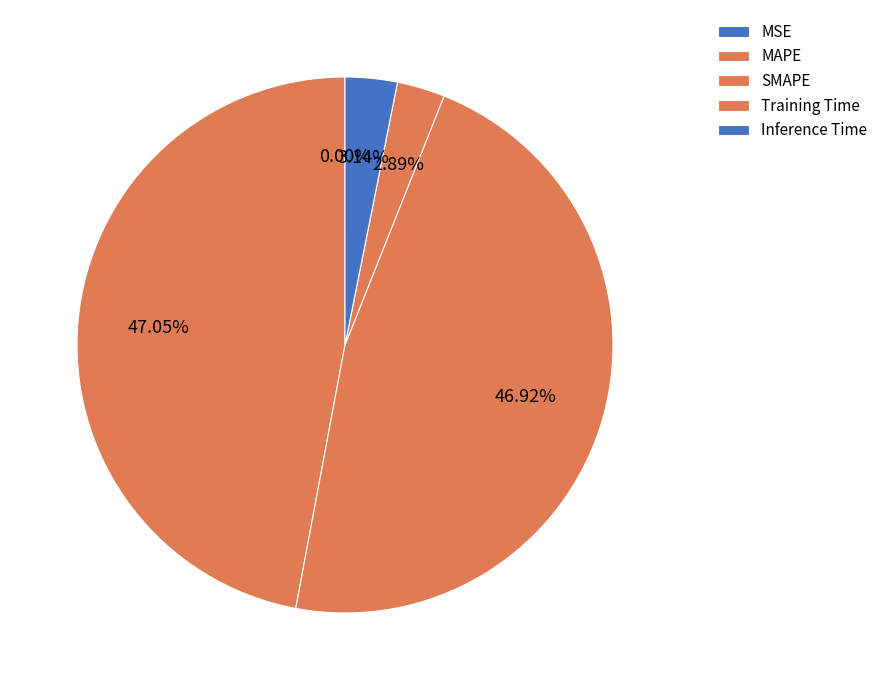

Count the number of slices in the pie.

5